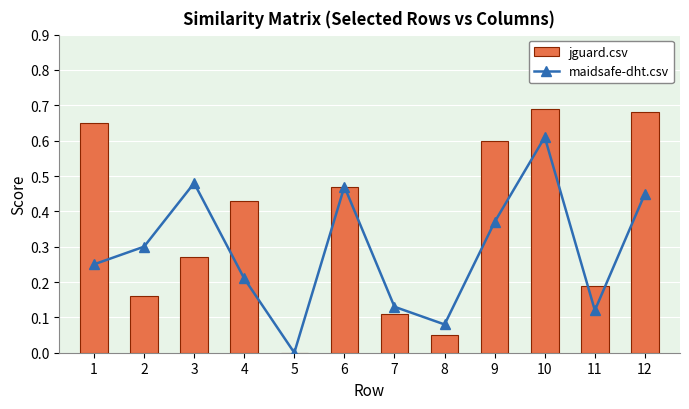

At 6, list the series in order from smallest to largest.

maidsafe-dht.csv, jguard.csv